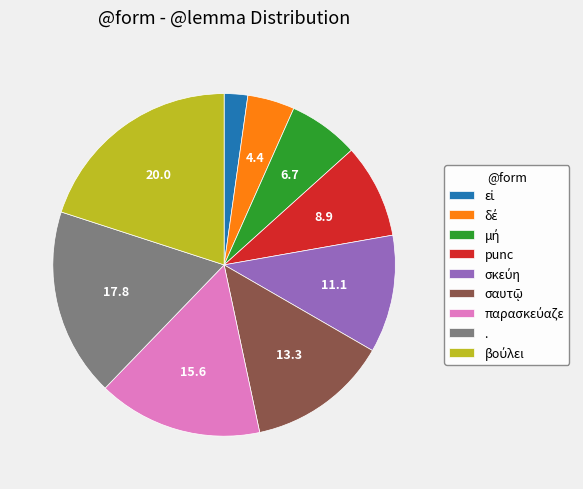

Count the number of slices in the pie.

9